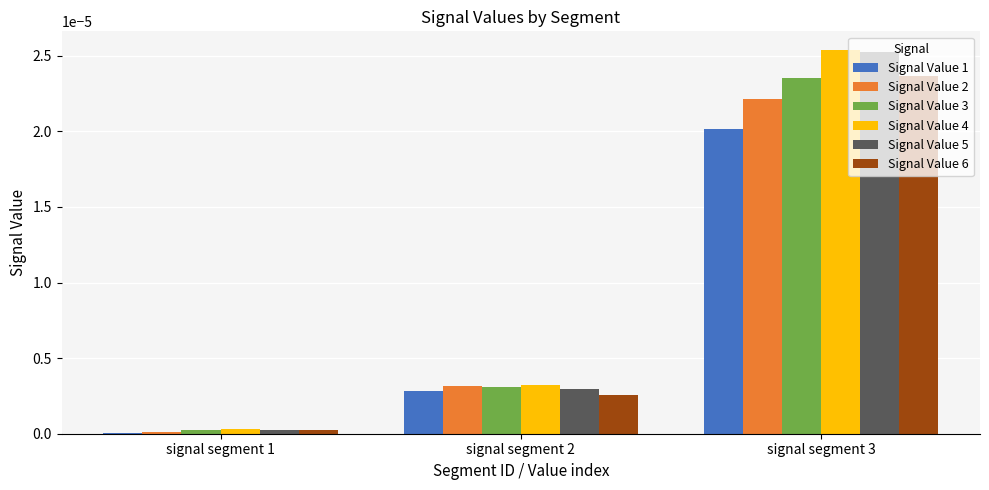

The value of Signal Value 6 at signal segment 1 is 0.0. True or false?

True